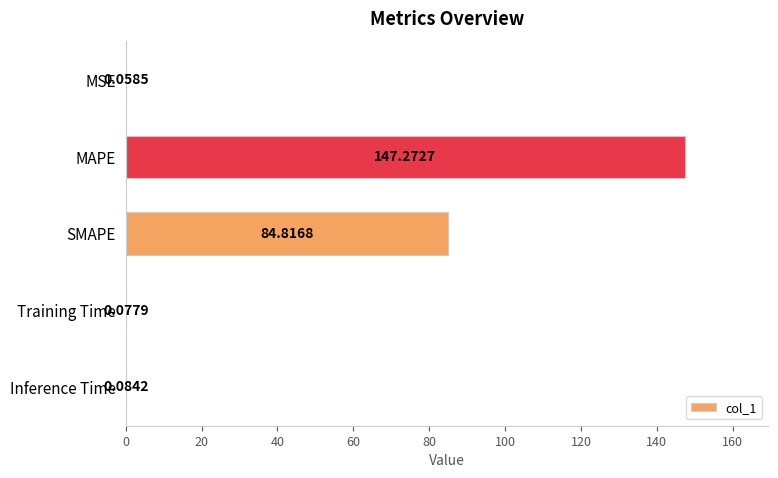

What is the change in value from MAPE to Inference Time?

-147.2